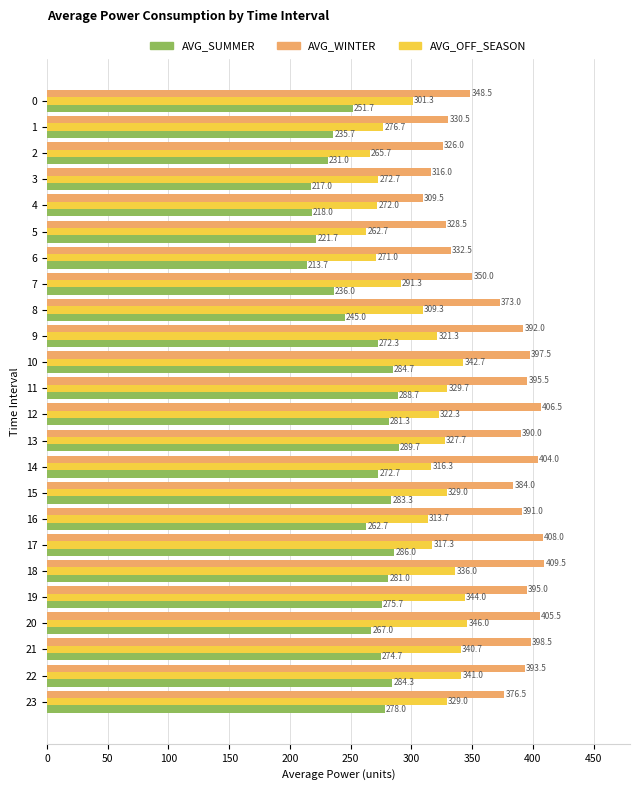

At which label is AVG_OFF_SEASON closest to 304?

0